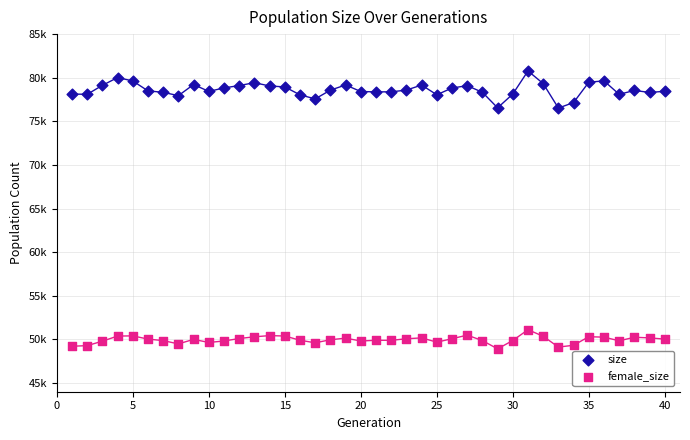

What are all the series names shown in the legend?

size, female_size